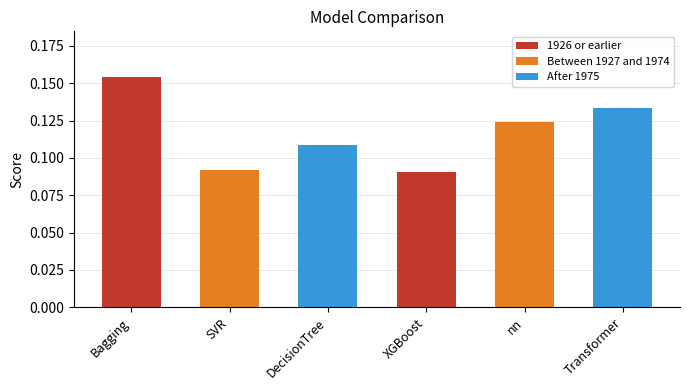

What is the sum of the values at DecisionTree and Bagging?

0.3